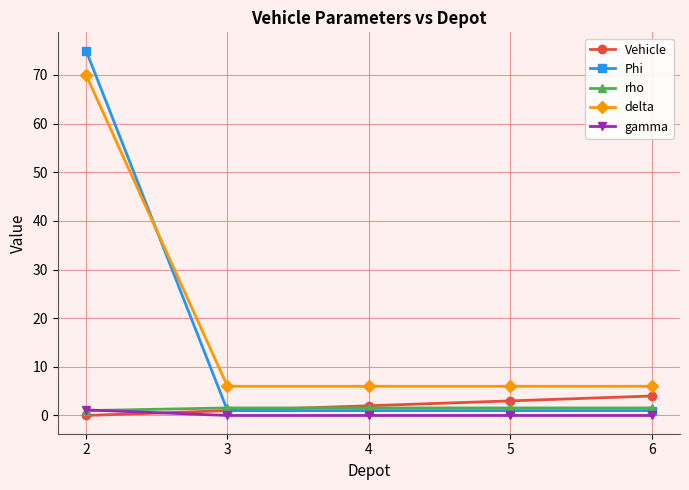

What are all the series names shown in the legend?

Vehicle, Phi, rho, delta, gamma